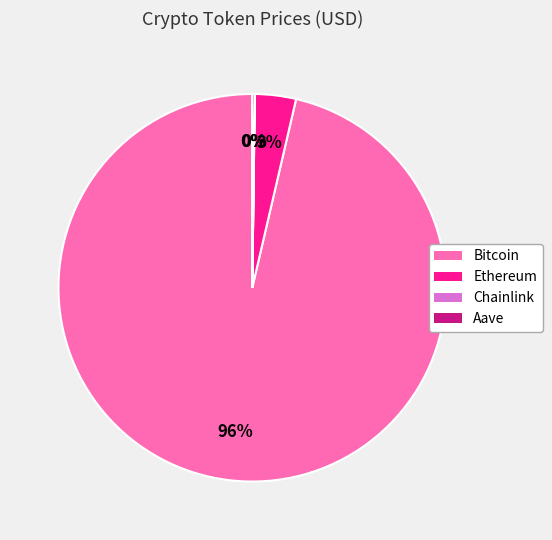

Which slice is the largest?

Bitcoin